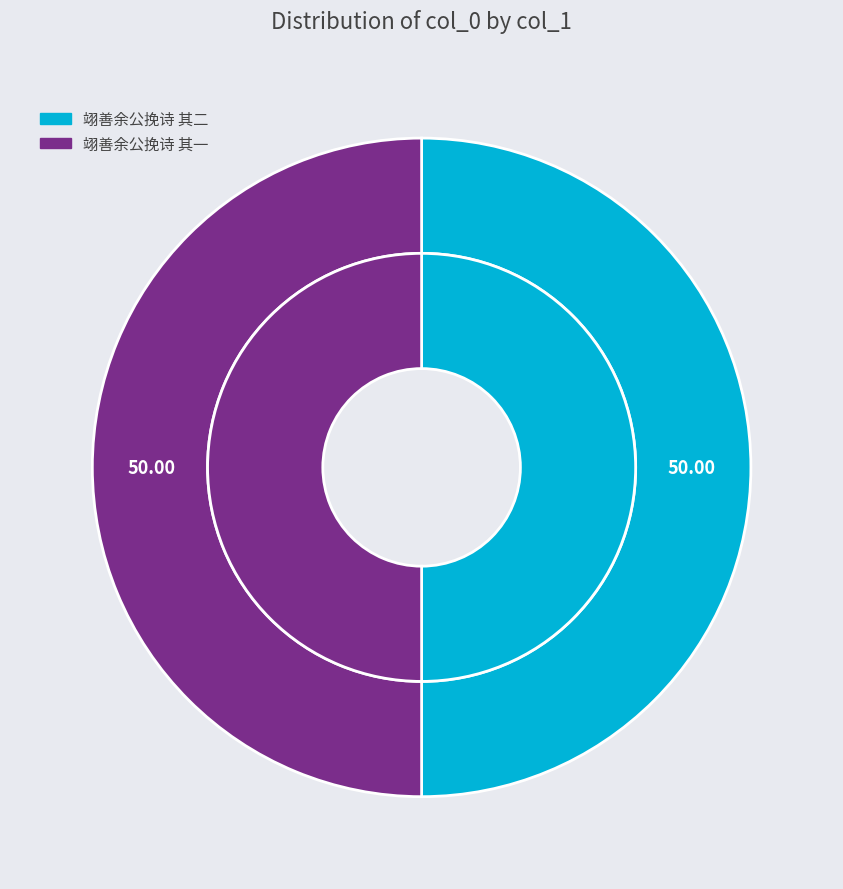

What percentage is NOT represented by 翊善余公挽诗 其二?

50.0%